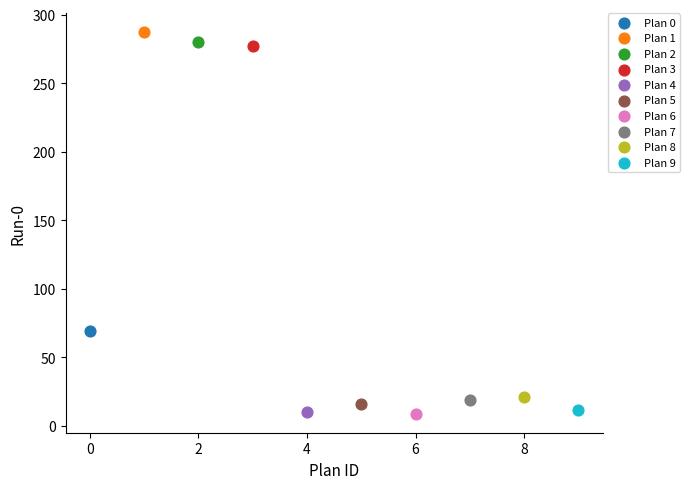

What are all the series names shown in the legend?

Plan 0, Plan 1, Plan 2, Plan 3, Plan 4, Plan 5, Plan 6, Plan 7, Plan 8, Plan 9